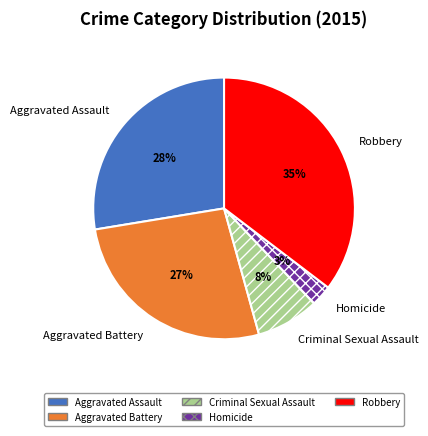

Is it true that Aggravated Assault is 28% of the pie?

True